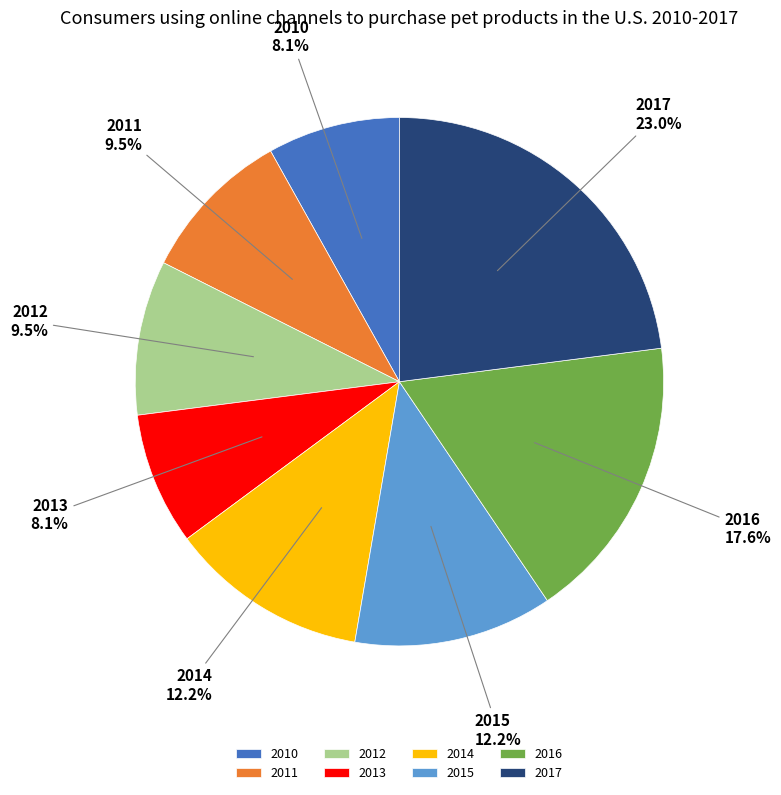

Between 2014 and 2012, which is larger?

2014